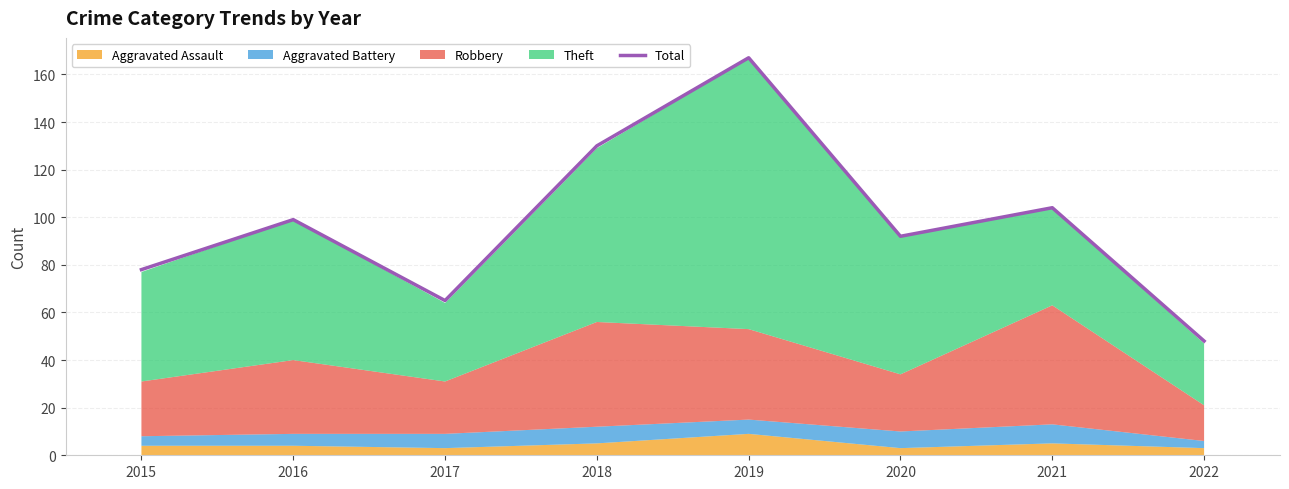

What is the difference between the values at 2019 and 2020?

75